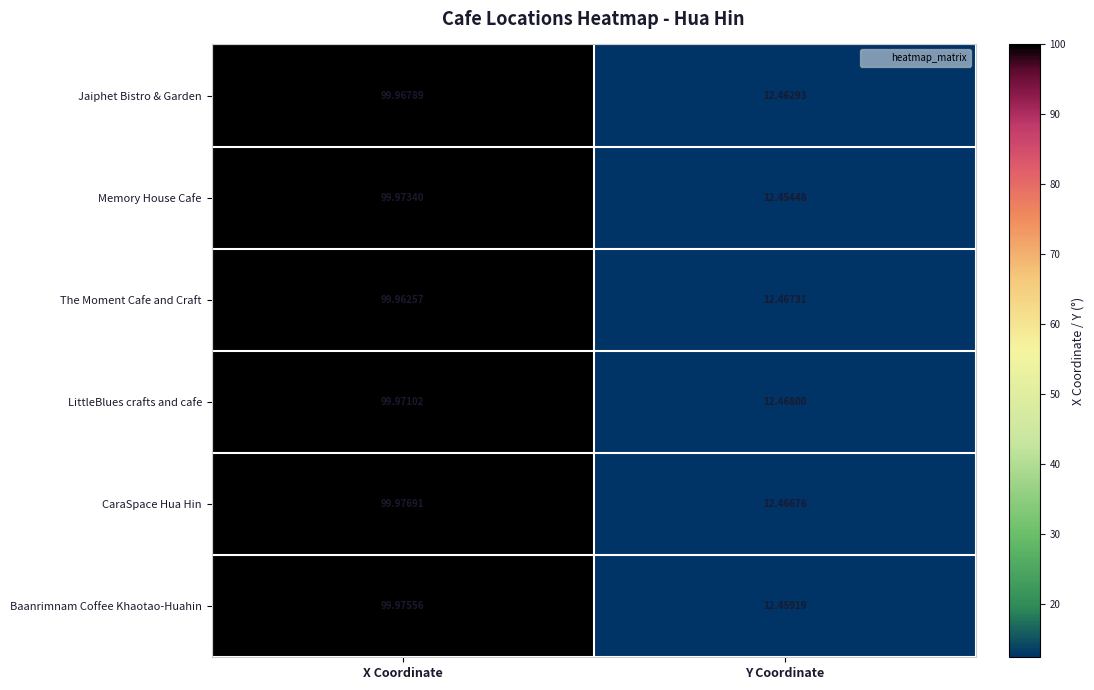

Where does the Memory House Cafe series first go above 99?

X Coordinate